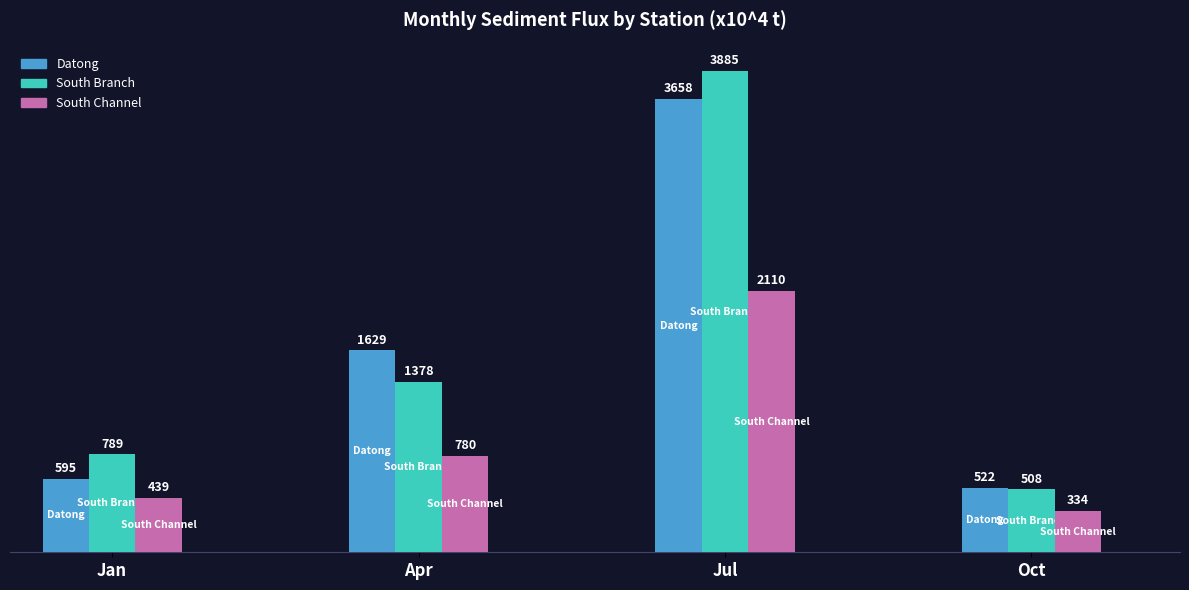

Which category has the highest value across all series?

Jul